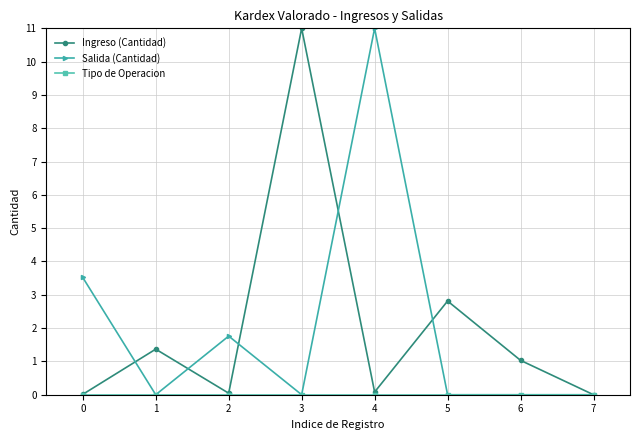

What is the difference between the highest and lowest values at 4?

11.0